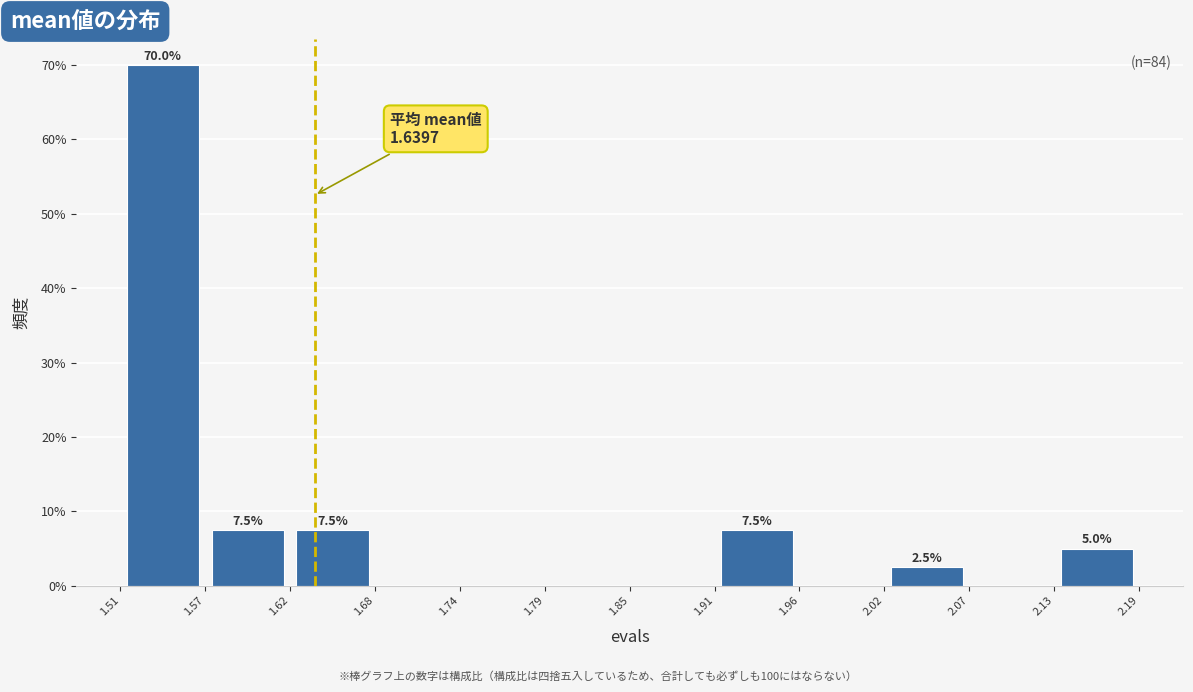

Which range on the x-axis has the tallest bar?

1.51 to 1.57